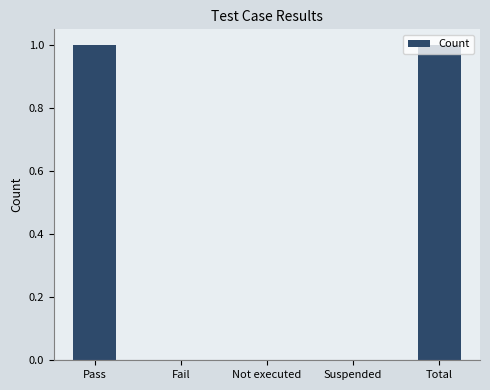

Between Total and Suspended, which is larger?

Total